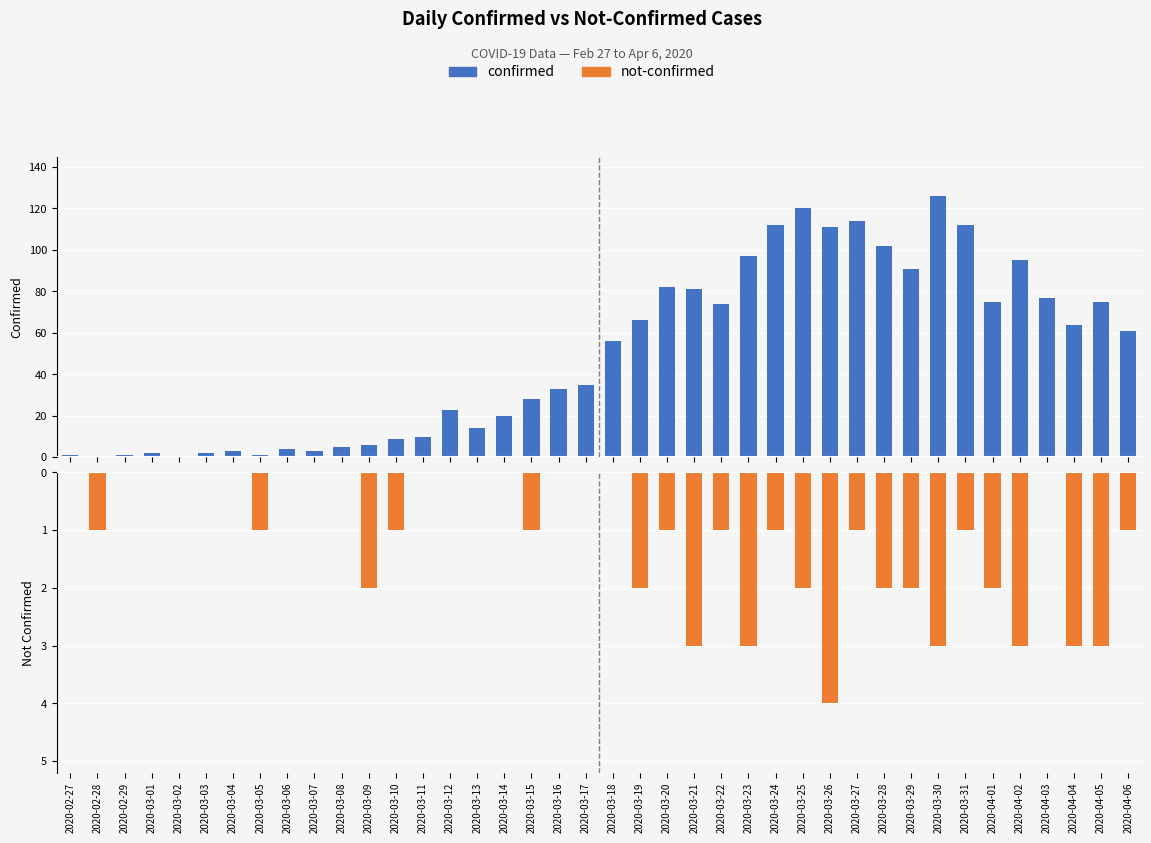

What are all the series names shown in the legend?

confirmed, not-confirmed